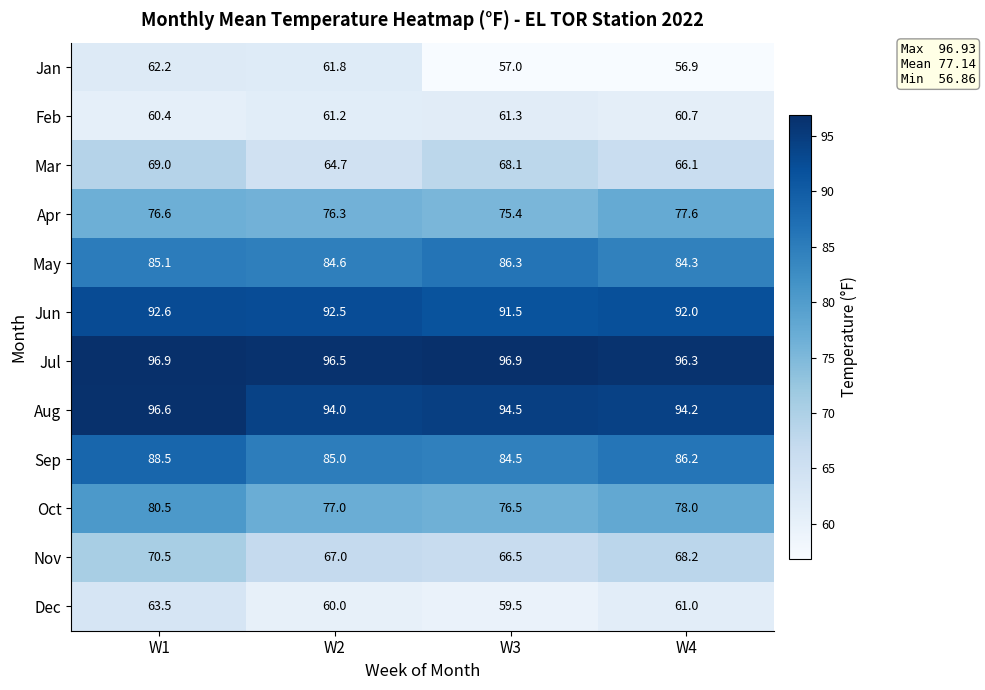

At how many categories does at least one series exceed 76?

4